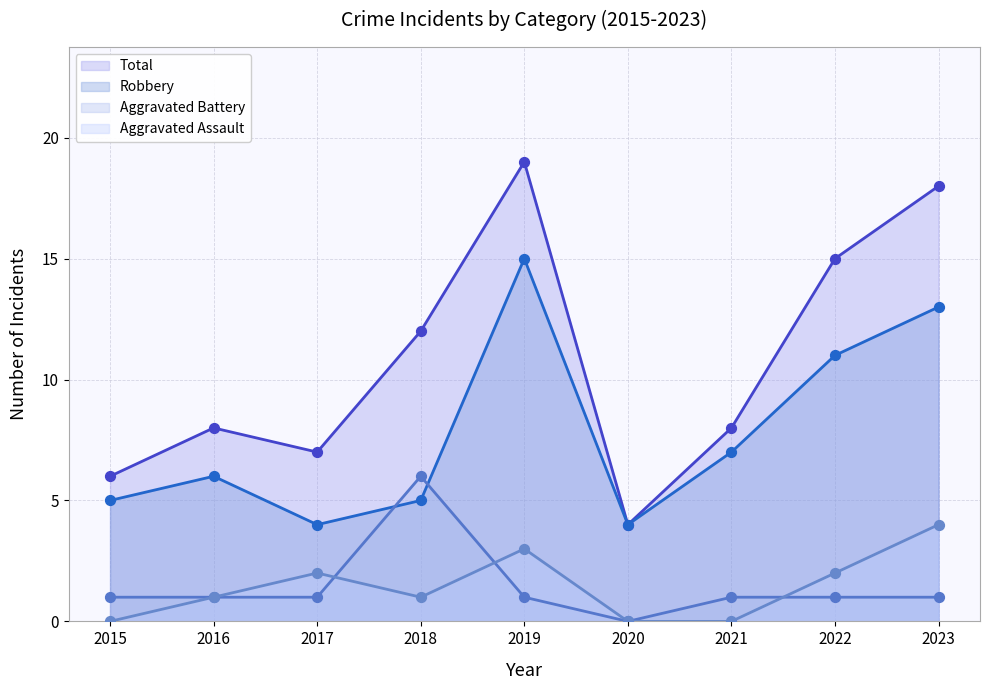

At which category is the sum across all series the highest?

2019